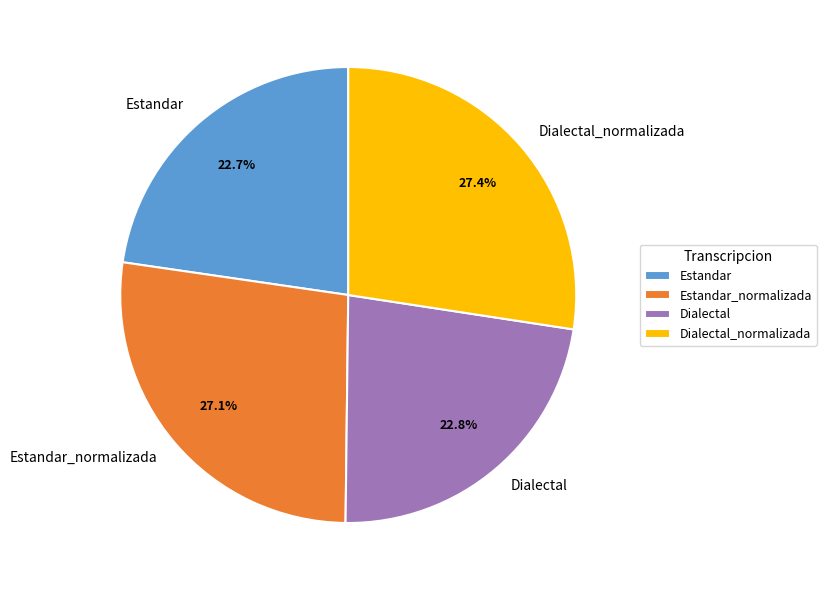

Is it true that Estandar is 33% of the pie?

False